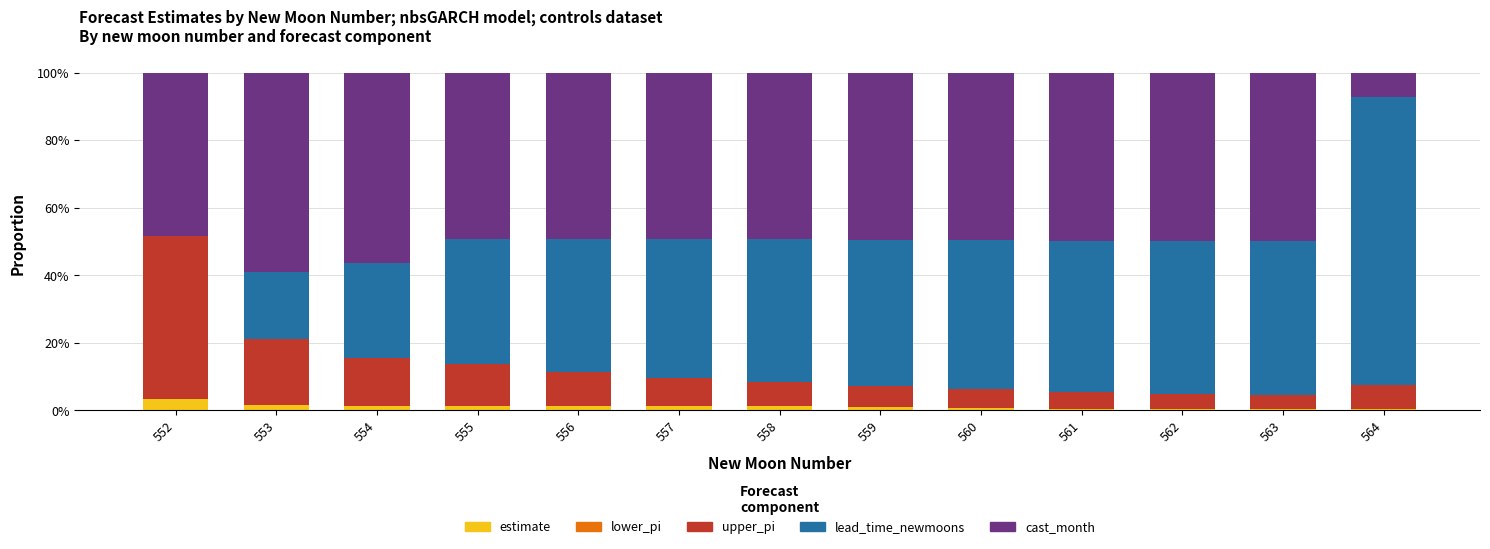

Count the number of data series in this chart.

4